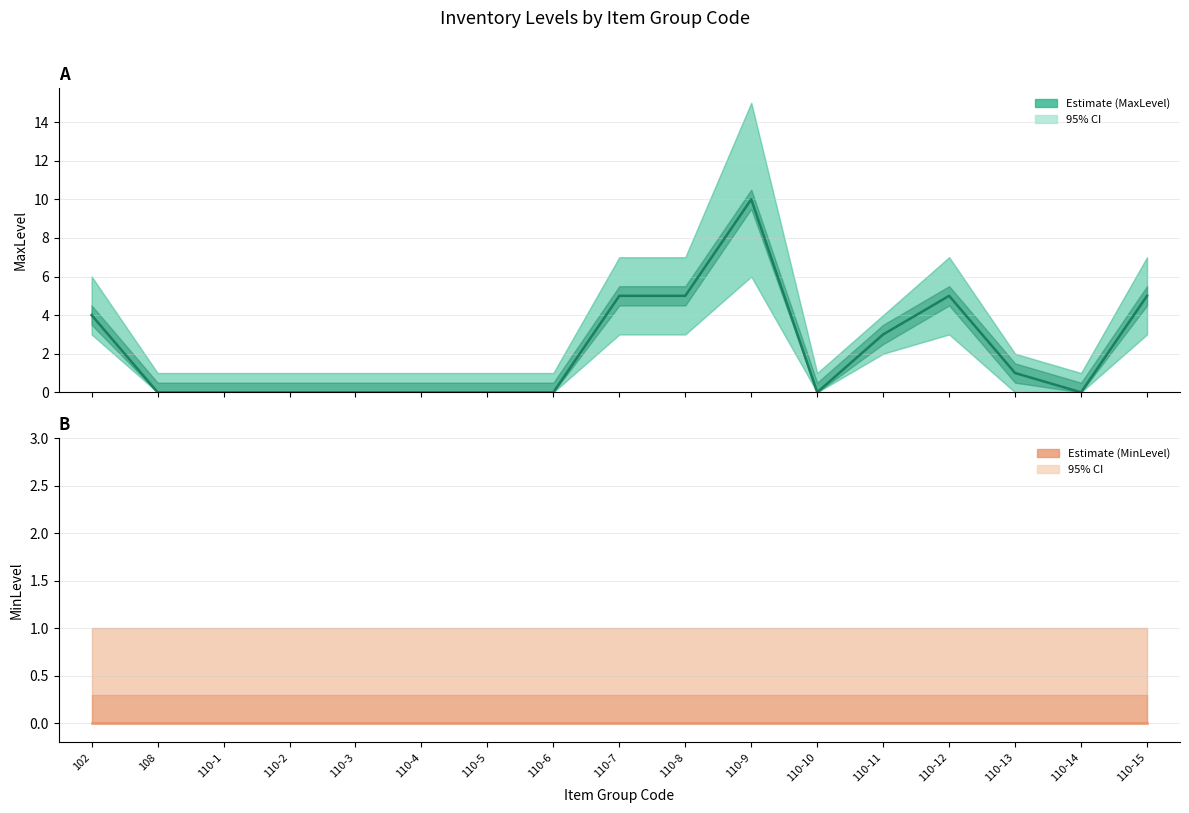

Between 102 and 110-13, which series saw the biggest shift?

MaxLevel Estimate